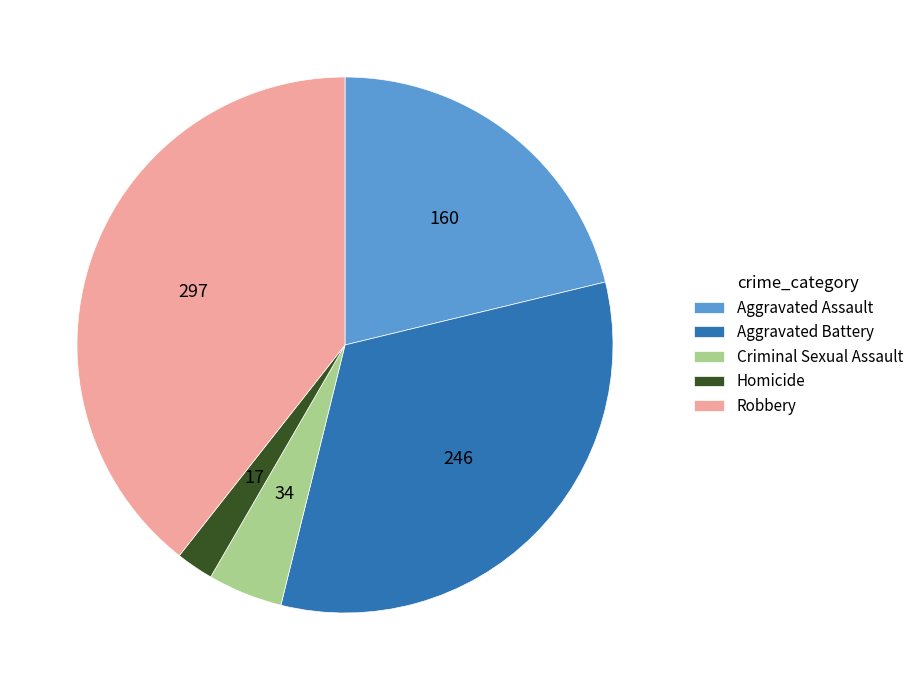

Is there any slice that represents more than half of the pie?

No